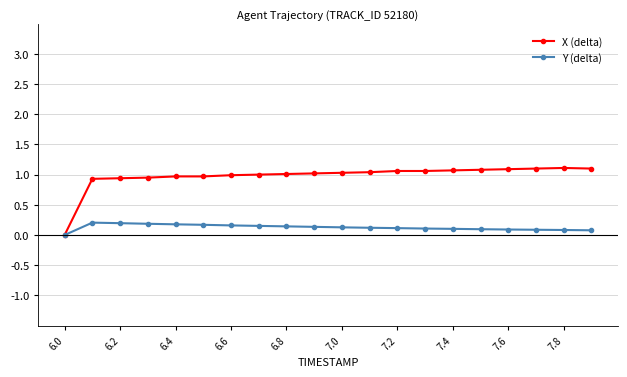

Which series has the widest spread of values?

X (delta)